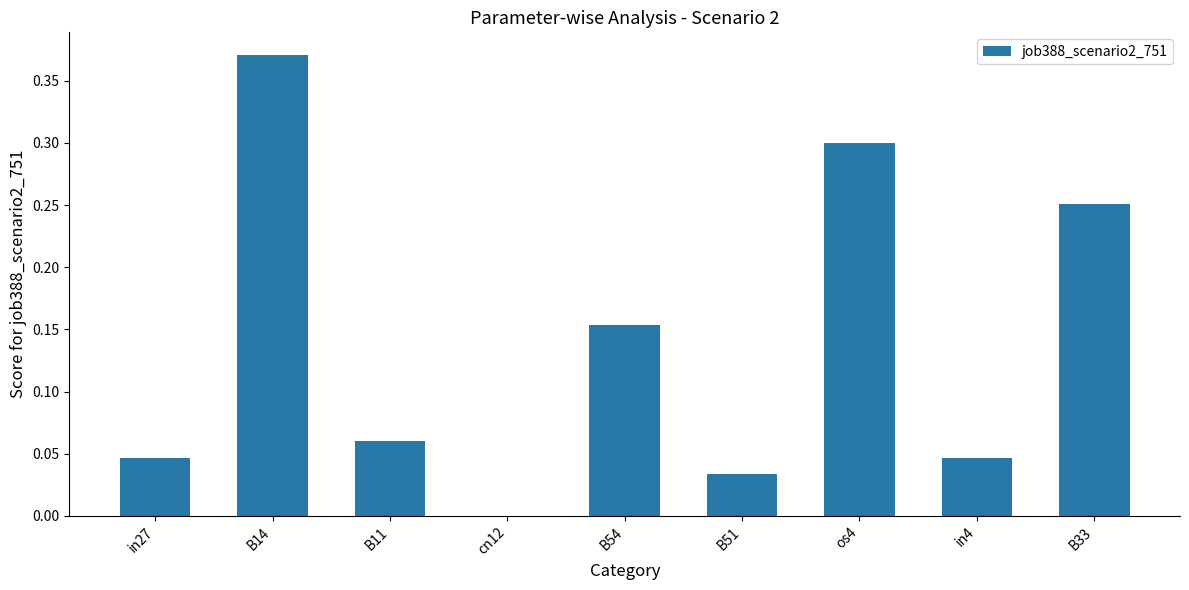

The value at B51 is 0.0. True or false?

True